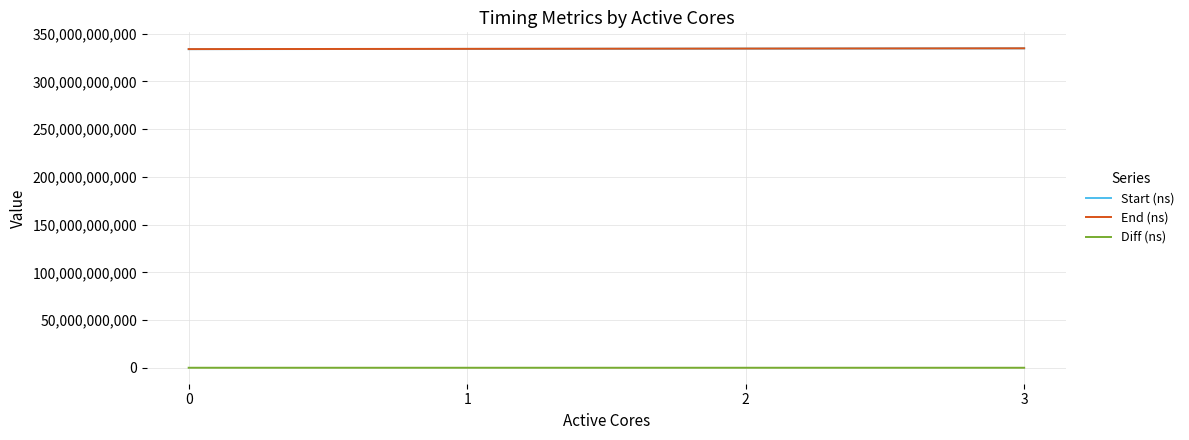

Is this an area chart (filled region under the line)?

No